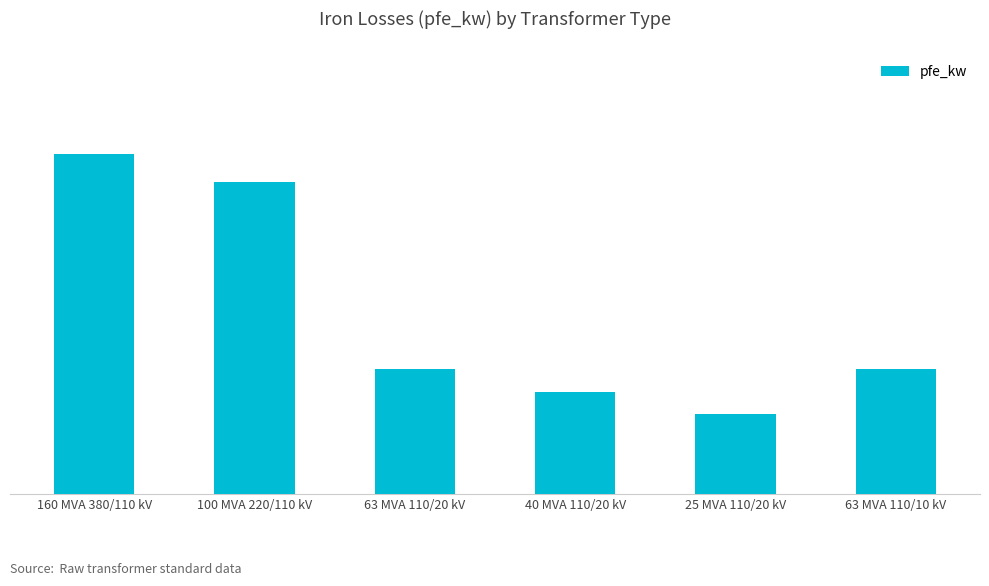

Is it true that the value at 63 MVA 110/20 kV is 22?

True